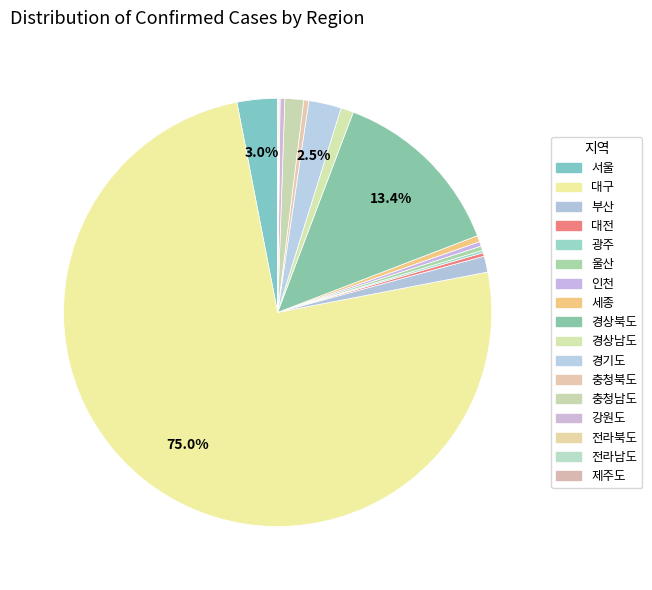

To the nearest percent, what is the combined percentage of 제주도 and 충청남도?

1%